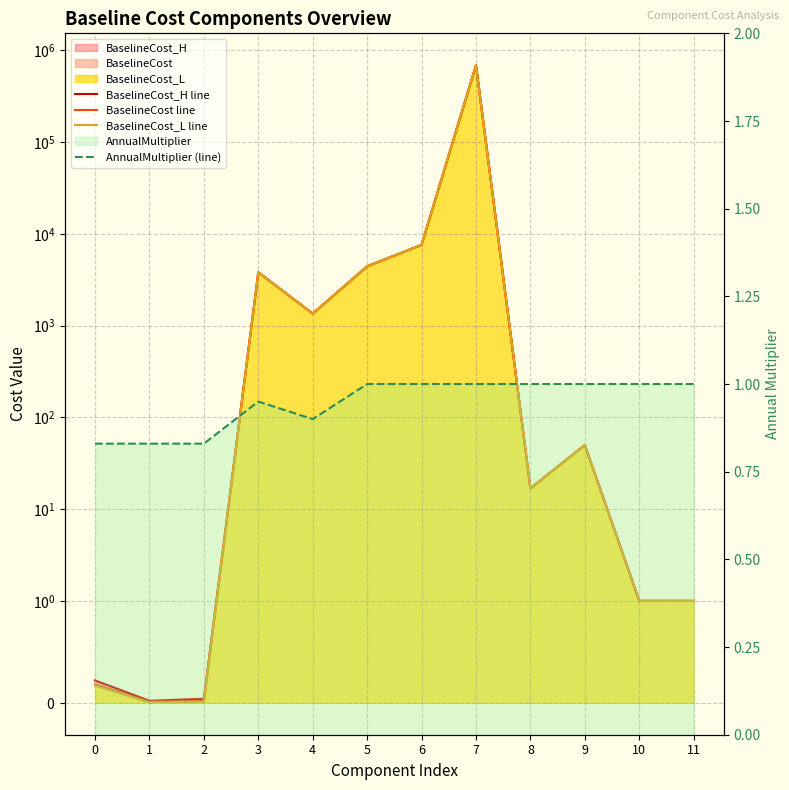

What is the total value across all series at 5?

13271.5